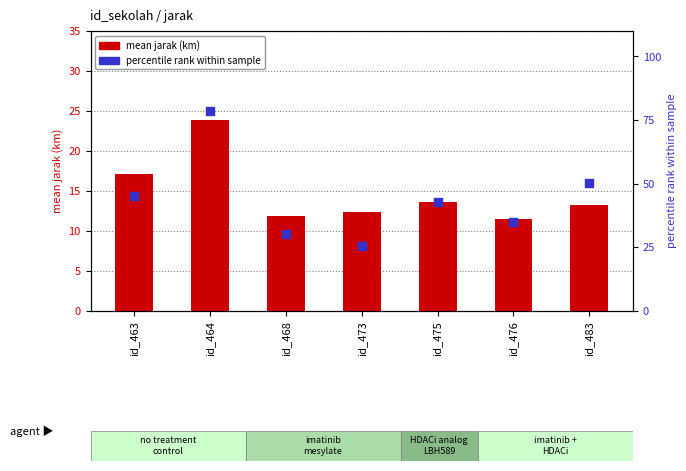

What are all the series names shown in the legend?

mean jarak (km), percentile rank within sample